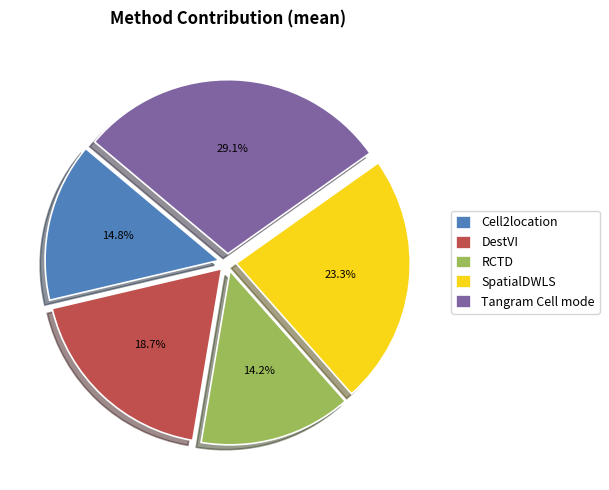

Which category has the biggest portion of the pie?

Tangram Cell mode